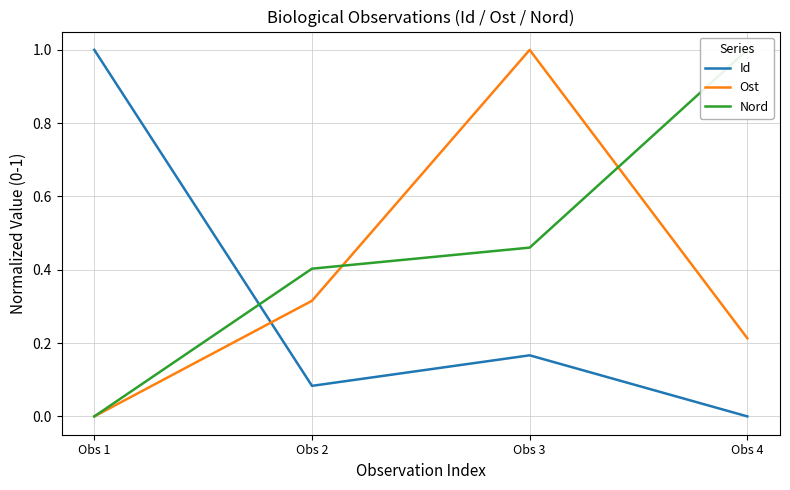

Reading left to right, extract all data points from this chart.

Id: 1.0	0.1	0.2	0.0
Ost: 0.0	0.3	1.0	0.2
Nord: 0.0	0.4	0.5	1.0